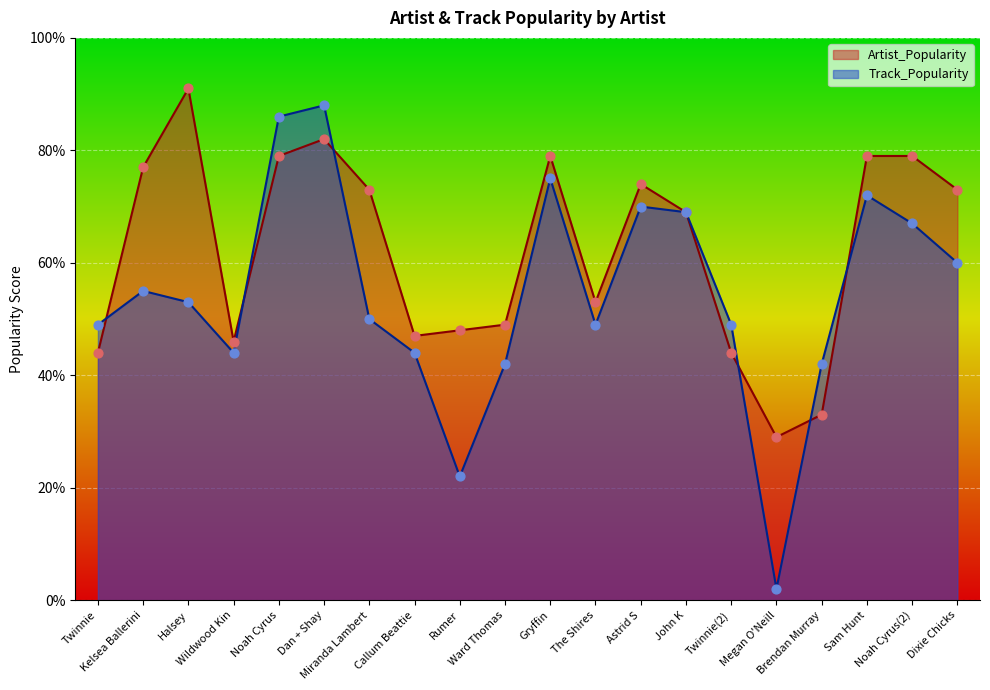

Which series reaches the minimum Y coordinate?

Track_Popularity